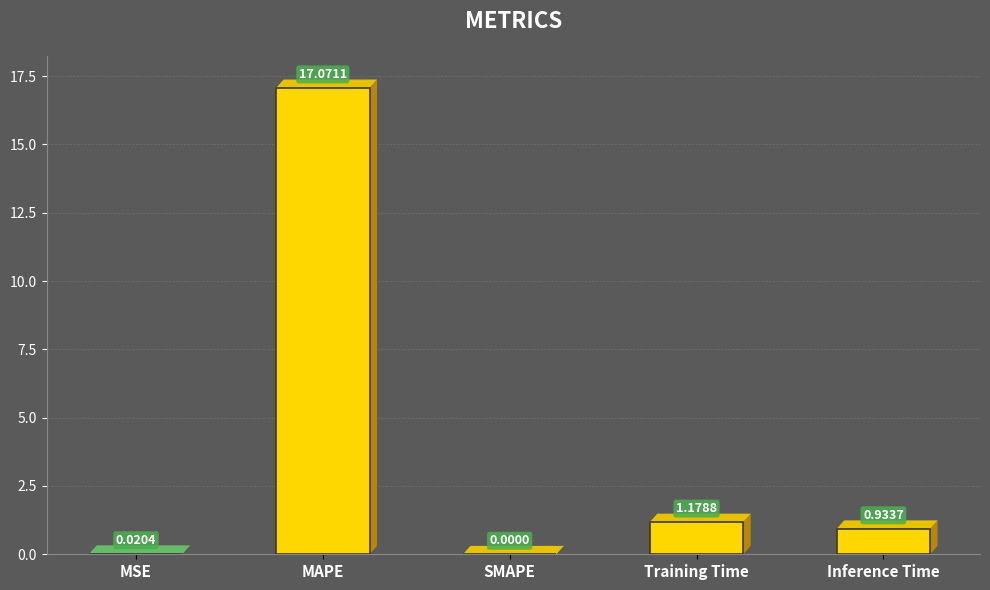

Which label corresponds to the largest value in the chart?

MAPE